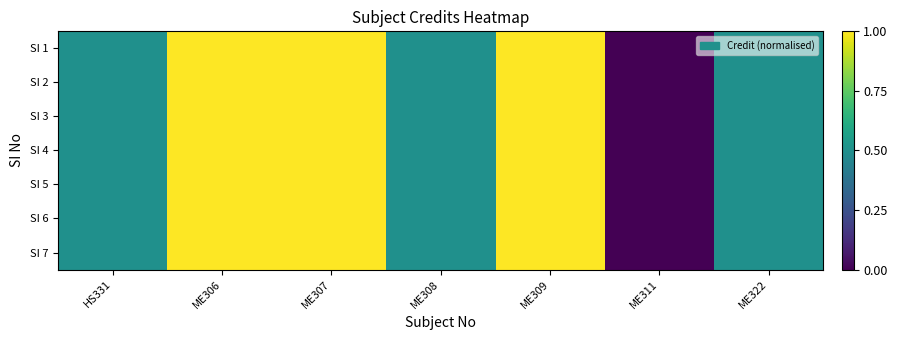

Reading left to right, transcribe all the data shown in this chart.

SI 1: HS331=0.5	ME306=1.0	ME307=1.0	ME308=0.5	ME309=1.0	ME311=0.0	ME322=0.5
SI 2: HS331=0.5	ME306=1.0	ME307=1.0	ME308=0.5	ME309=1.0	ME311=0.0	ME322=0.5
SI 3: HS331=0.5	ME306=1.0	ME307=1.0	ME308=0.5	ME309=1.0	ME311=0.0	ME322=0.5
SI 4: HS331=0.5	ME306=1.0	ME307=1.0	ME308=0.5	ME309=1.0	ME311=0.0	ME322=0.5
SI 5: HS331=0.5	ME306=1.0	ME307=1.0	ME308=0.5	ME309=1.0	ME311=0.0	ME322=0.5
SI 6: HS331=0.5	ME306=1.0	ME307=1.0	ME308=0.5	ME309=1.0	ME311=0.0	ME322=0.5
SI 7: HS331=0.5	ME306=1.0	ME307=1.0	ME308=0.5	ME309=1.0	ME311=0.0	ME322=0.5